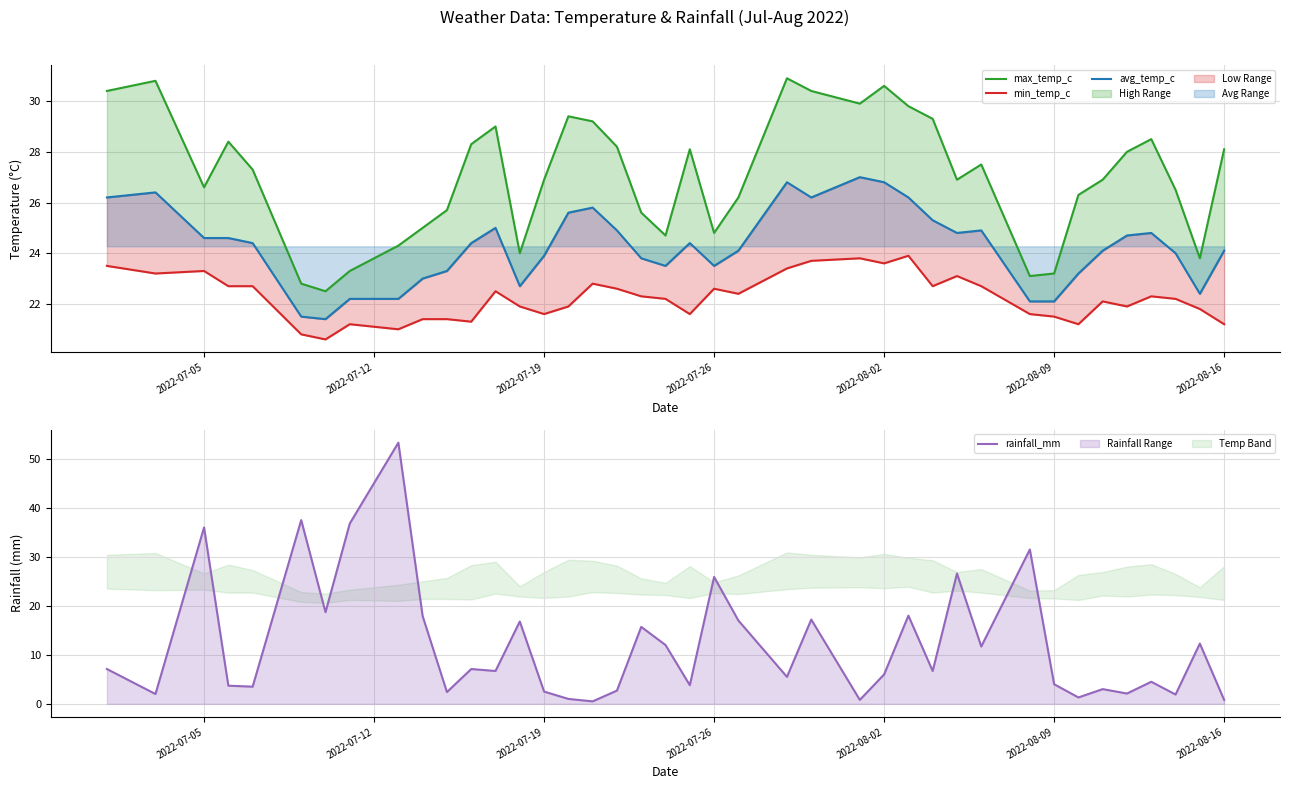

True or false: min_temp_c and rainfall_mm intersect in this chart.

True